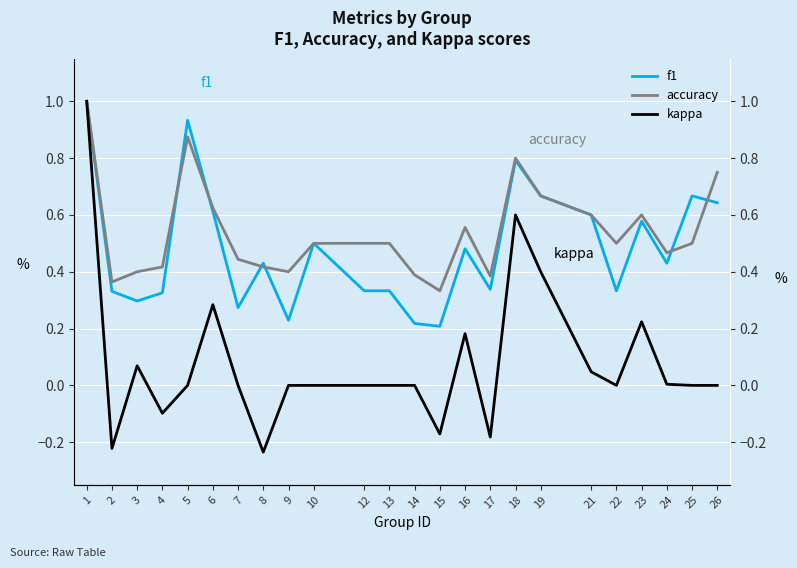

Which category has the highest value in the kappa series?

1